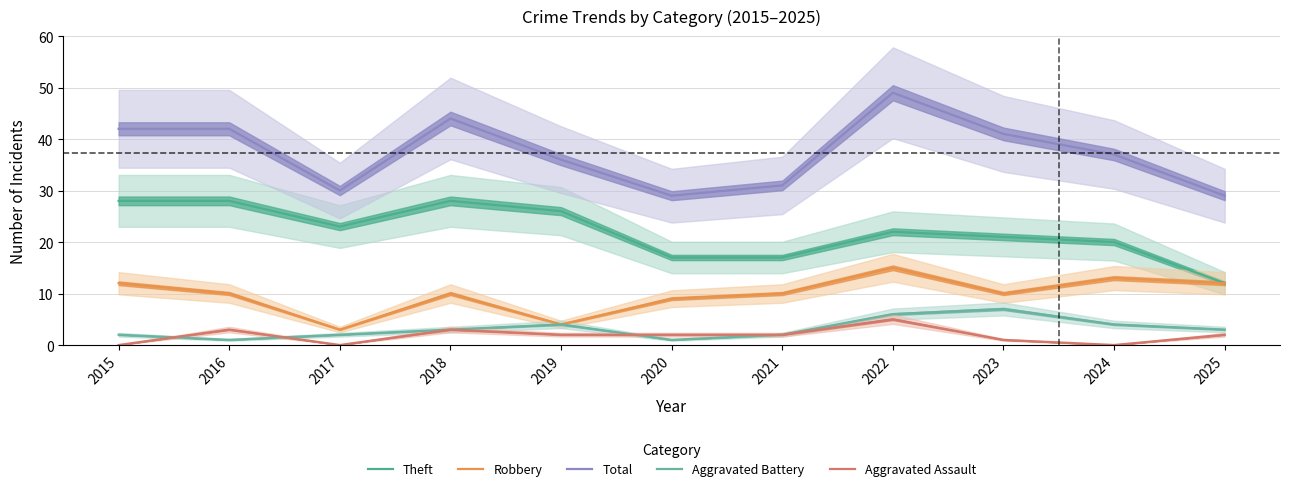

What are all the series names shown in the legend?

Theft, Robbery, Total, Aggravated Battery, Aggravated Assault